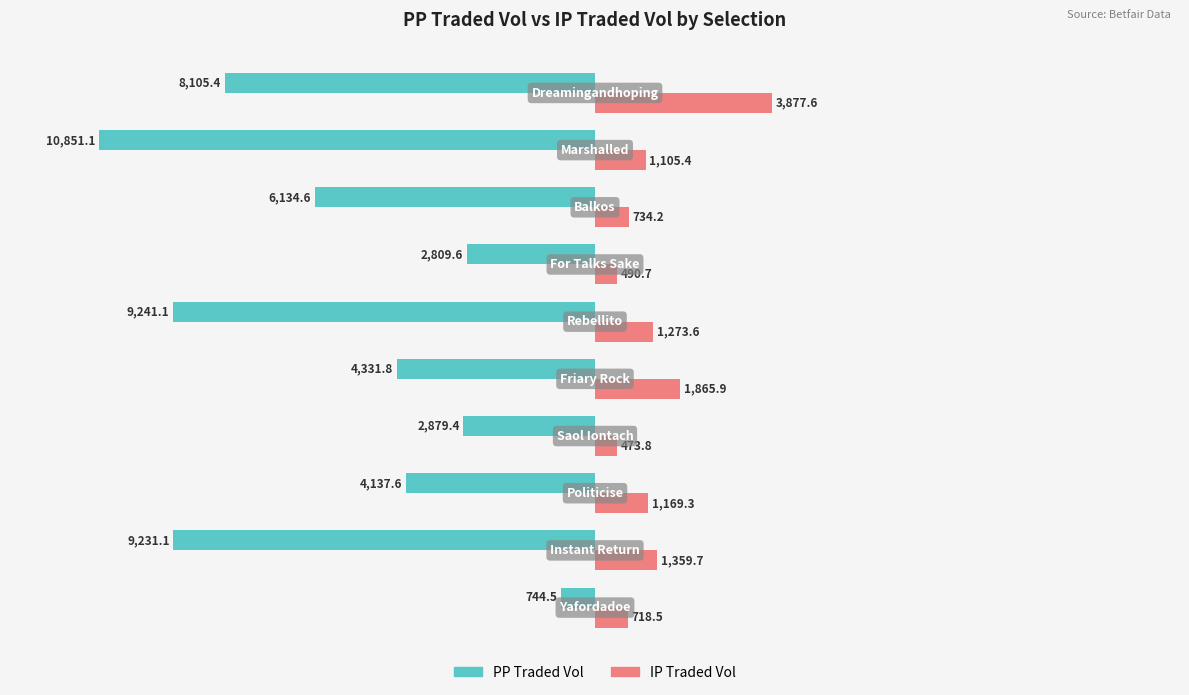

What is the average value of the PP Traded Vol series?

-5846.6